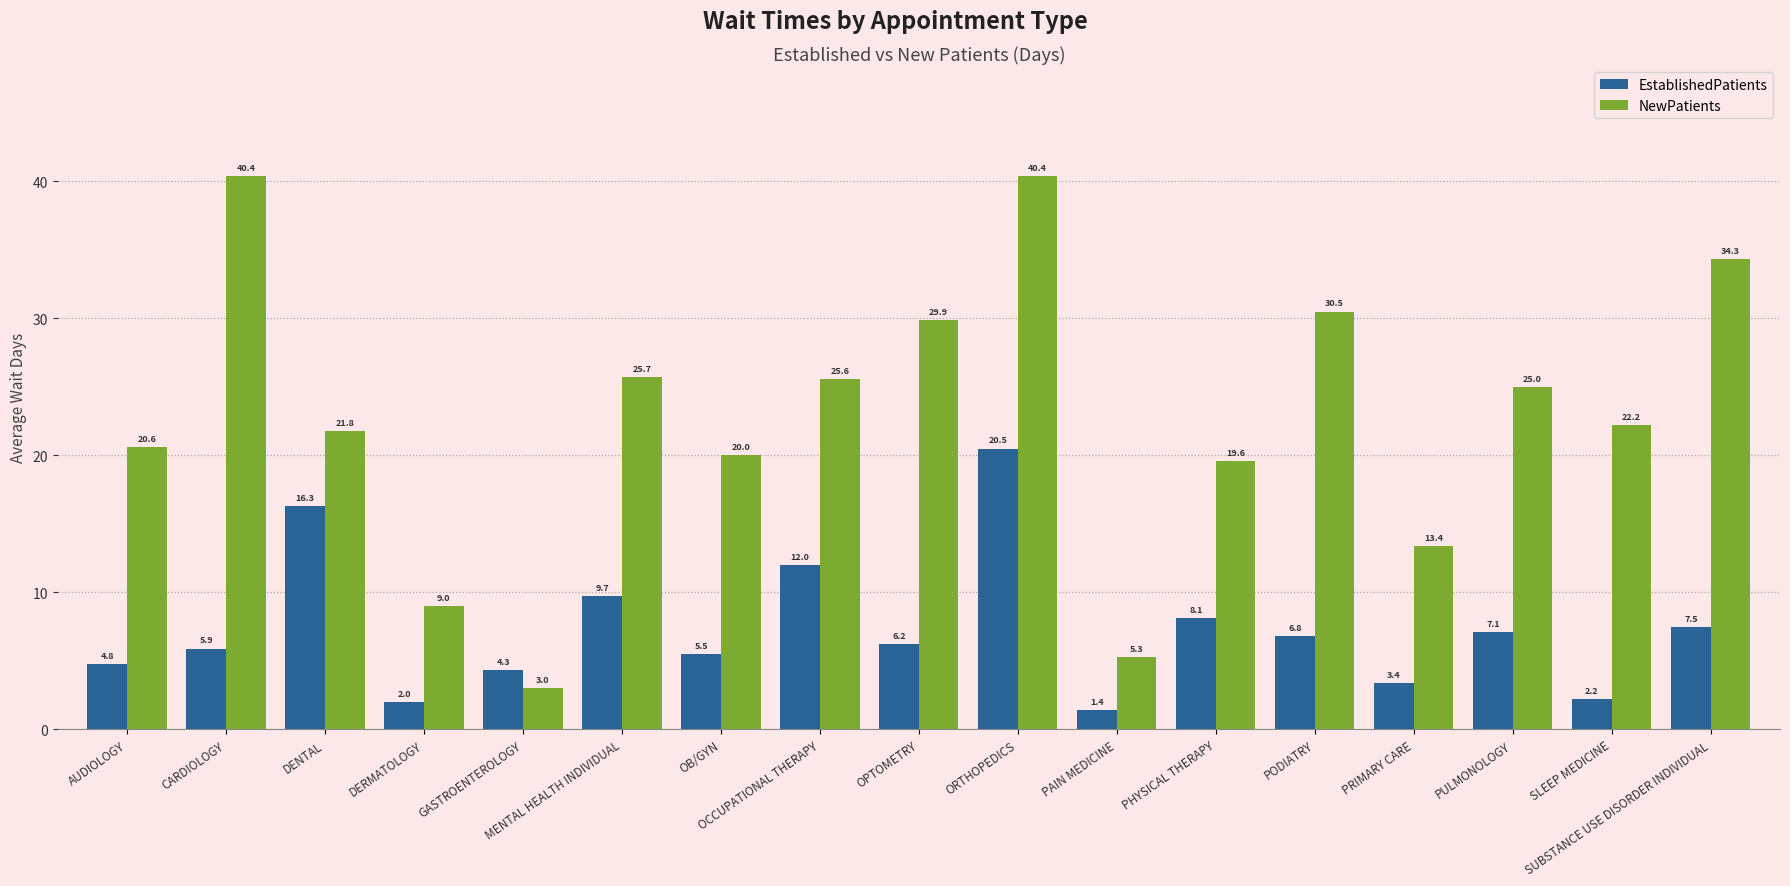

How many bars are there in each group?

2